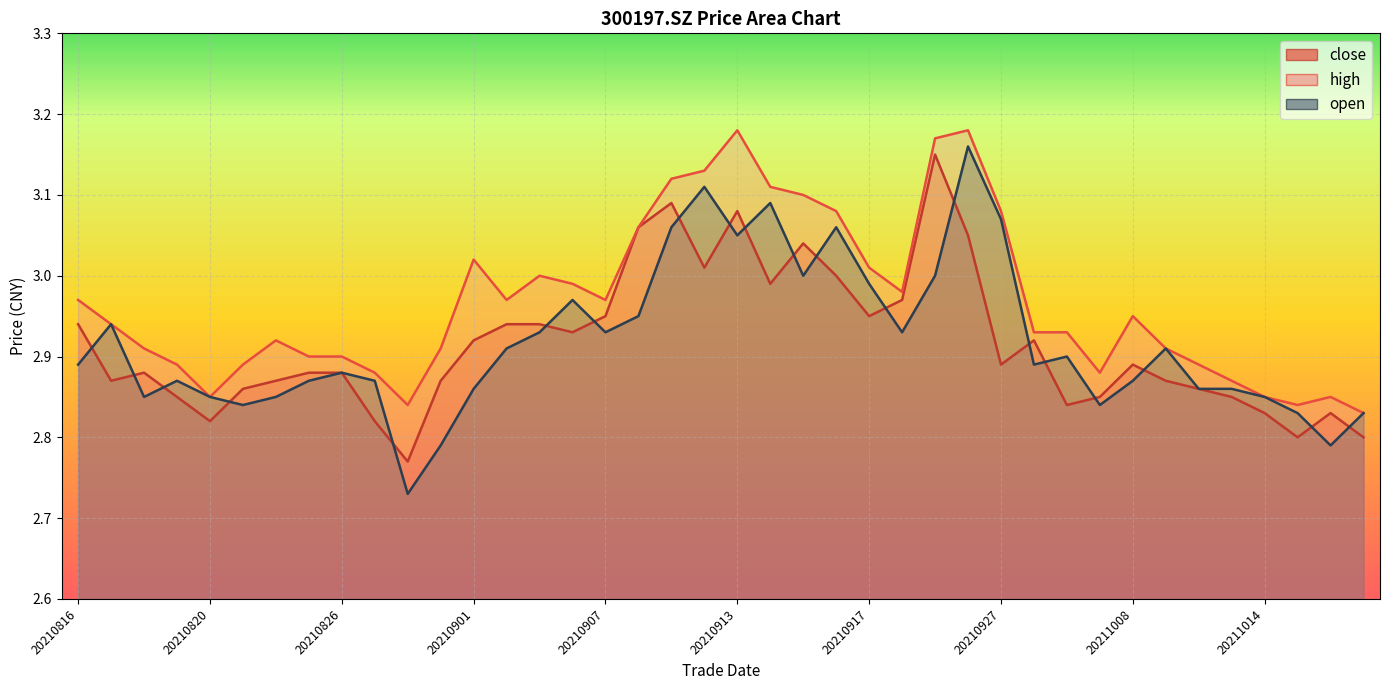

What is the lowest value of the close series?

2.8